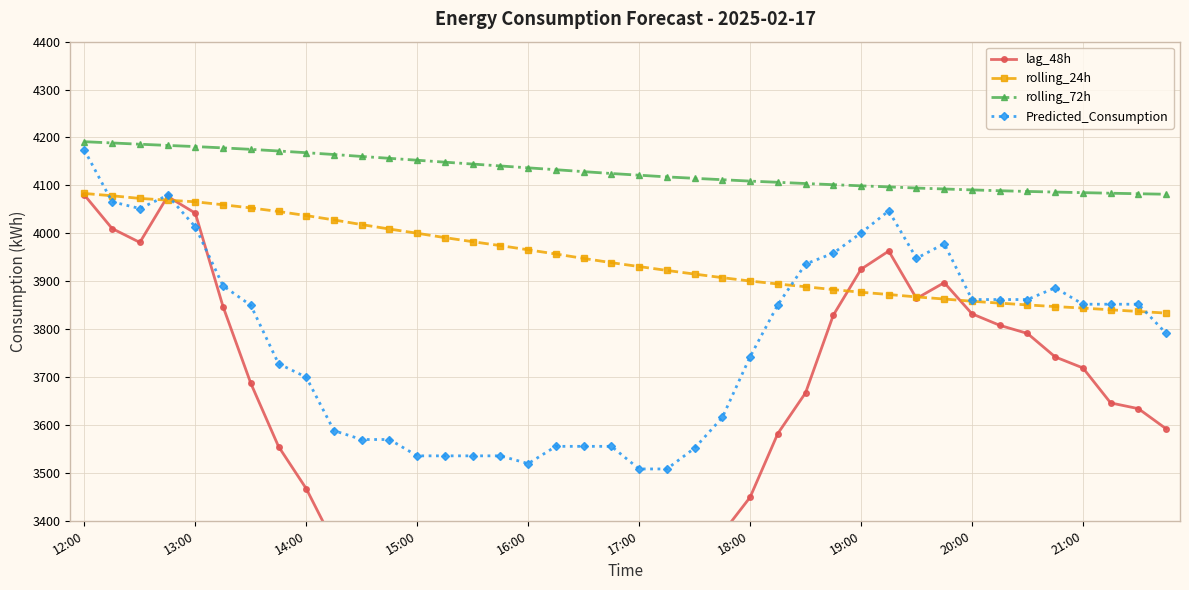

True or false: rolling_72h and rolling_24h intersect in this chart.

False